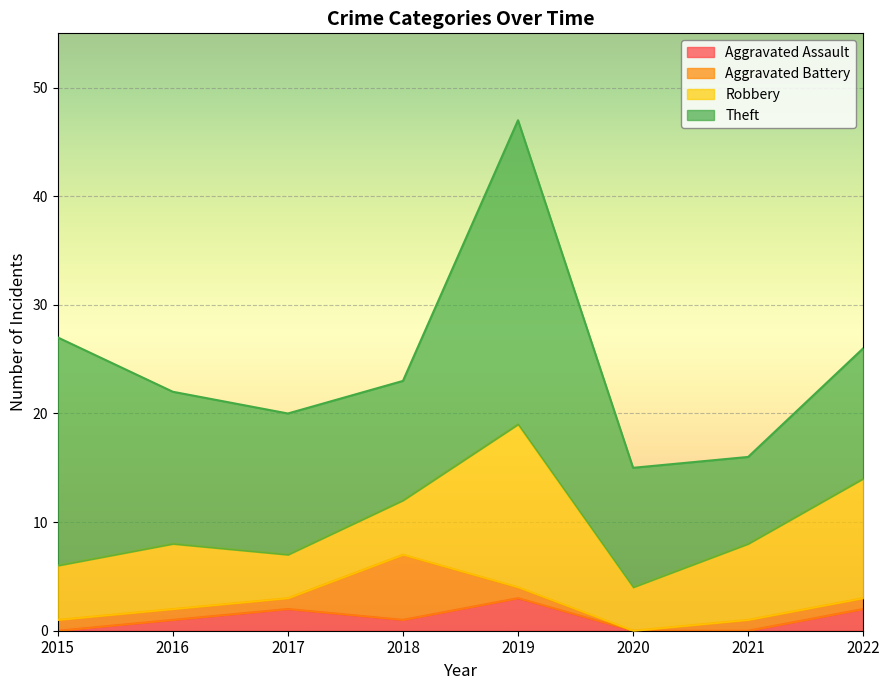

What is the difference between the highest and lowest values at 2018?

10